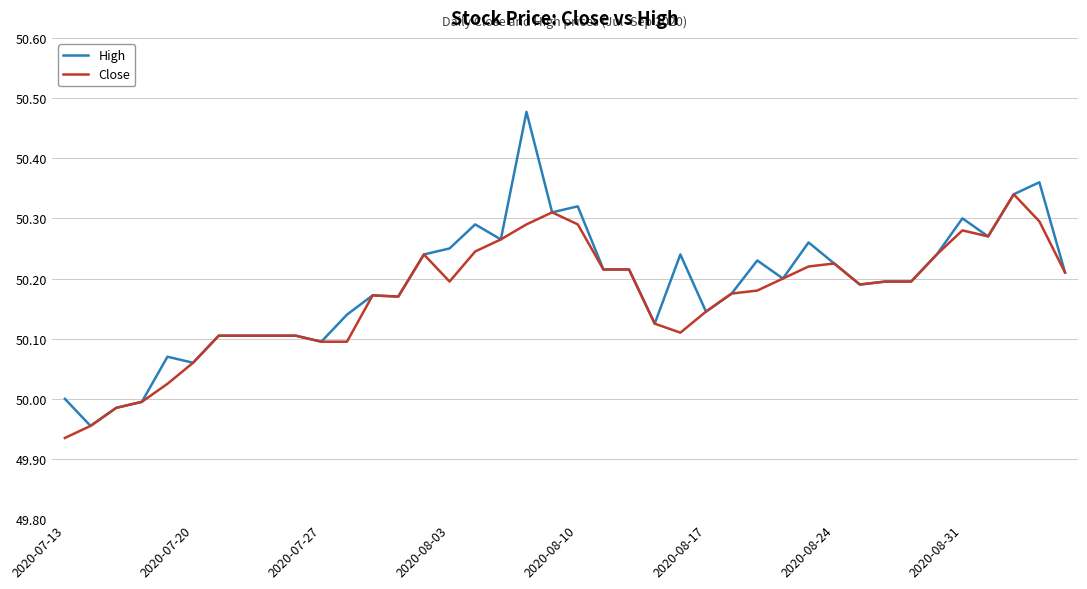

Which series has the widest spread of values?

High